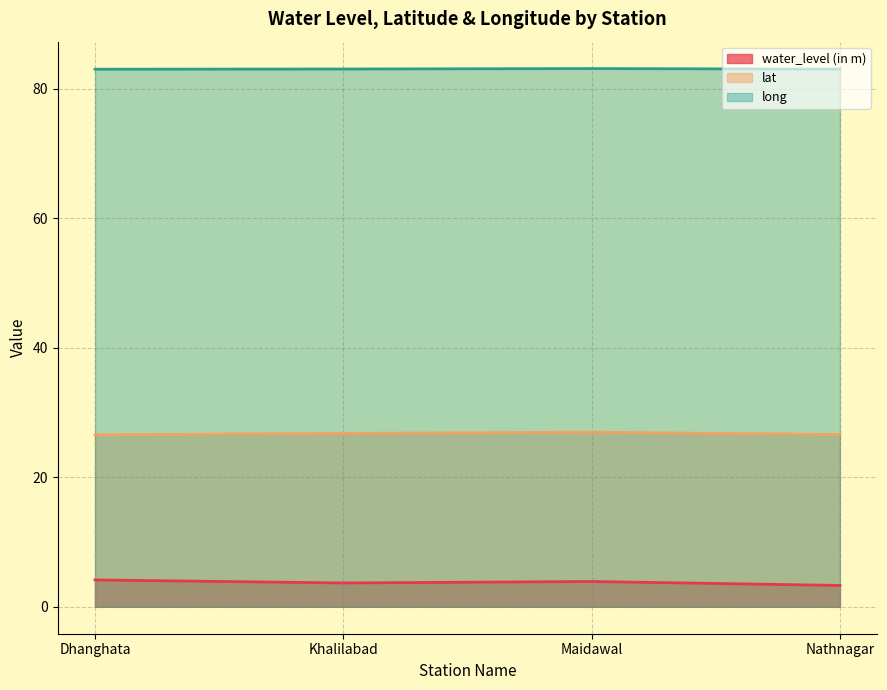

Is it true that lat equals 8.0 at Dhanghata?

False